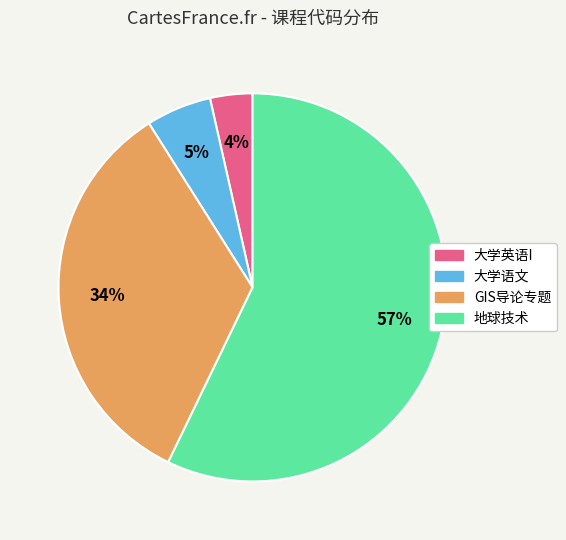

Which slice is the largest?

地球技术